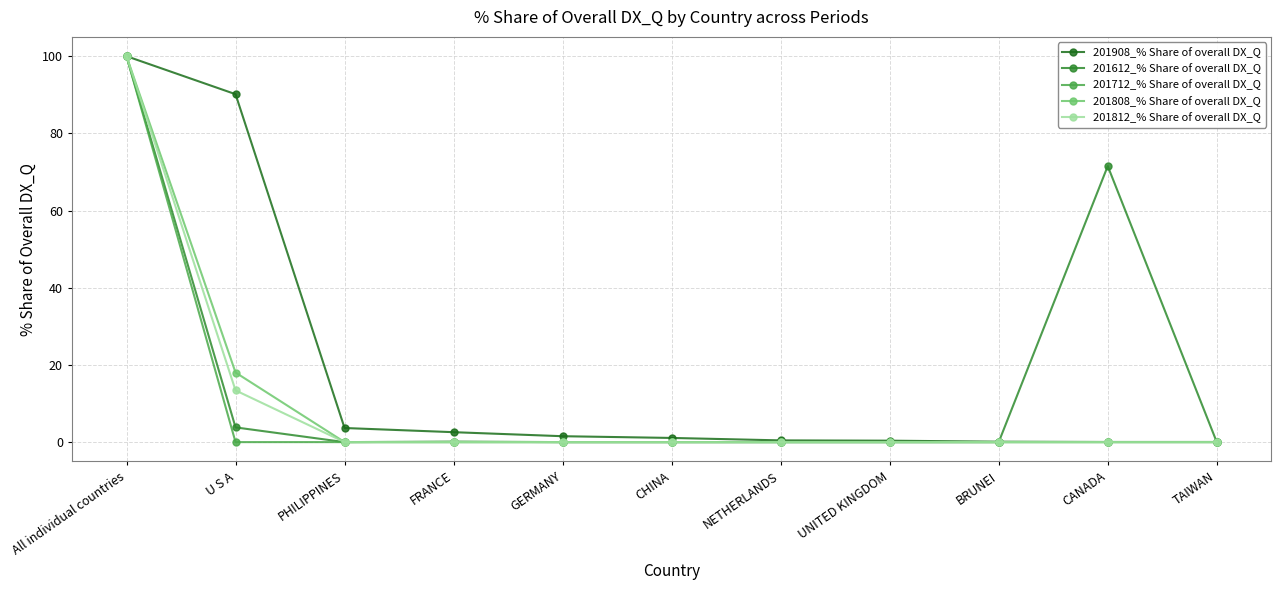

What is the spread (max minus min) of values at U S A?

90.2